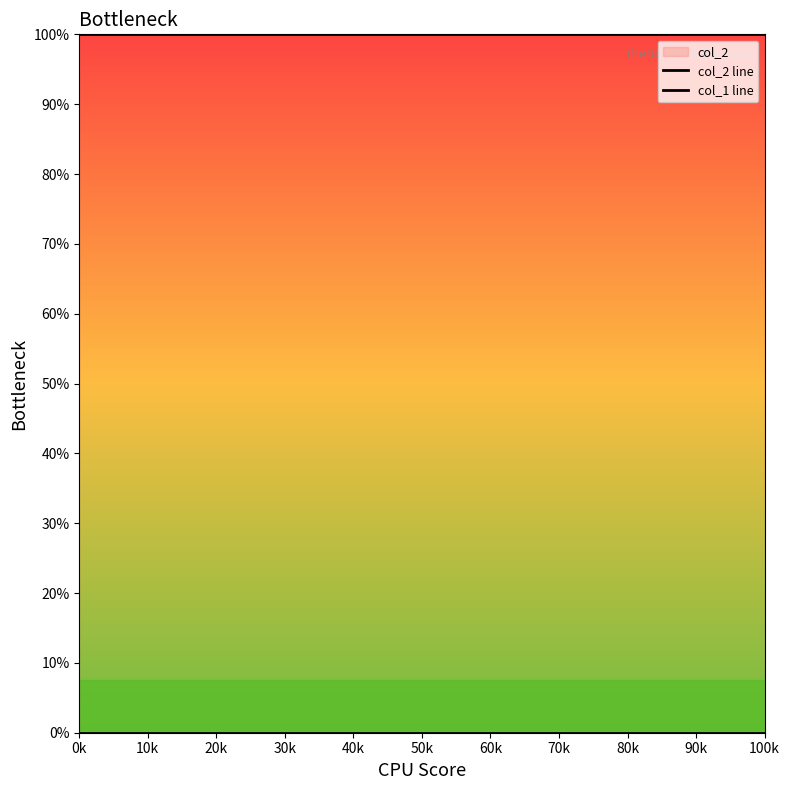

List the series in order of their peak value, highest first.

col_2 line, col_1 line